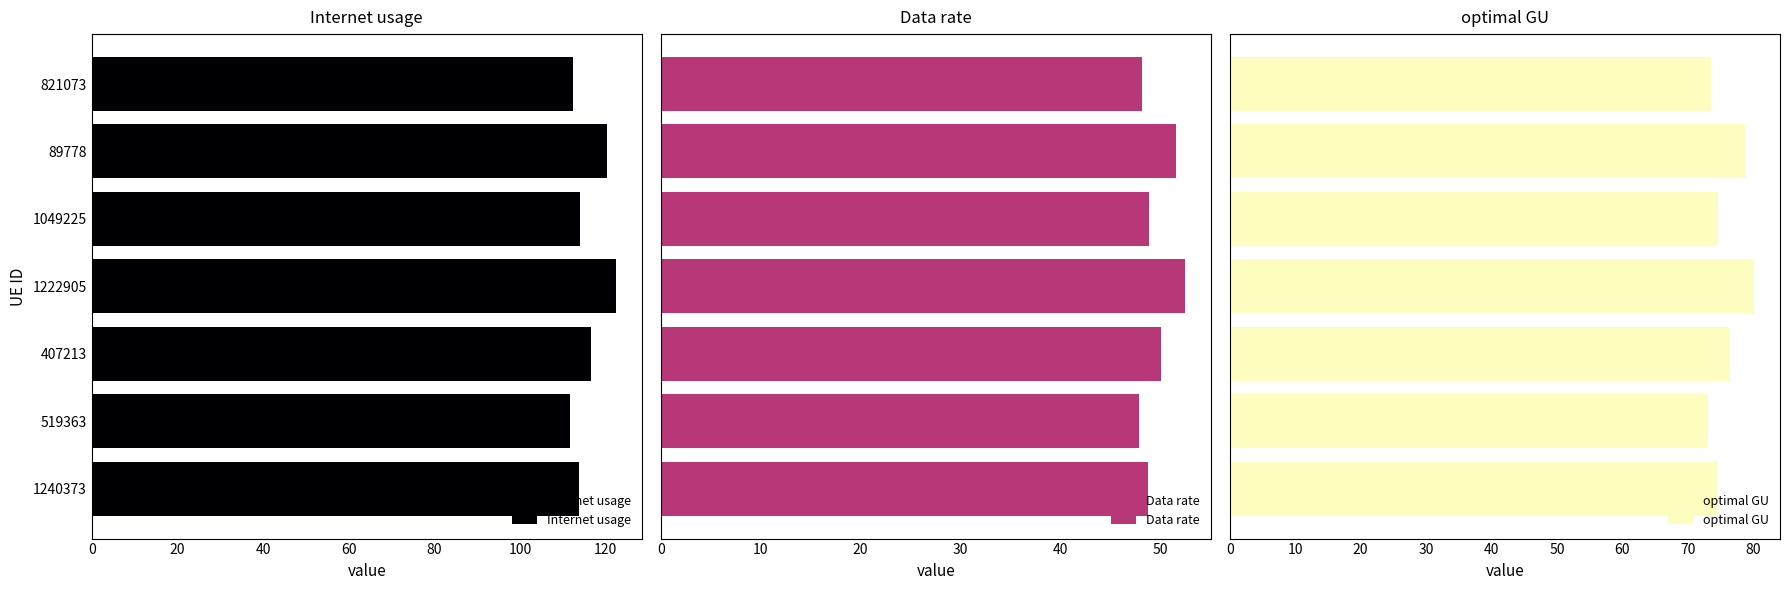

What is the average value of the Internet usage series?

115.9